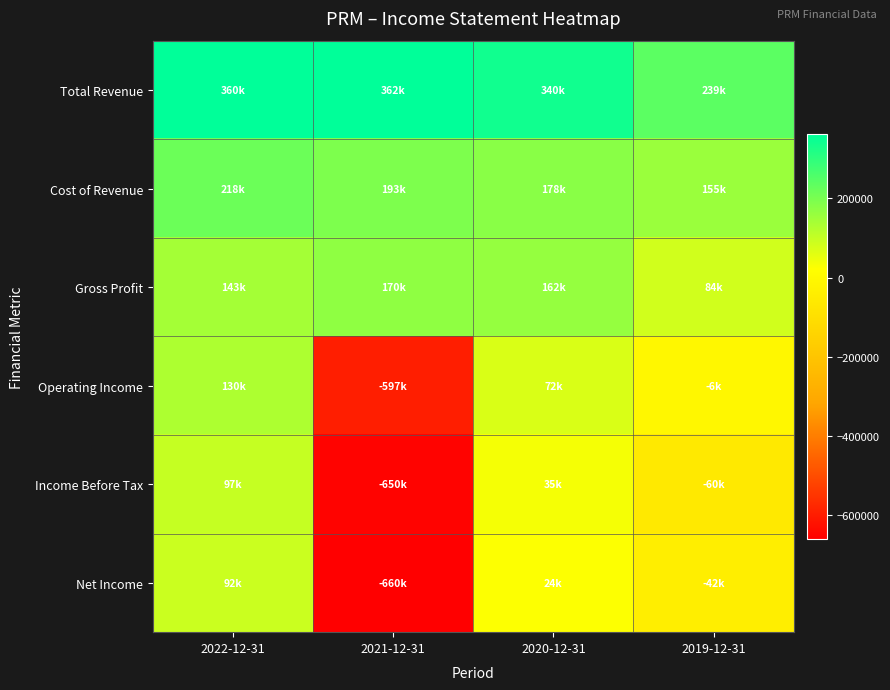

Reading left to right, transcribe all the data shown in this chart.

Total Revenue: 2022-12-31=360500	2021-12-31=362300	2020-12-31=339600	2019-12-31=239300
Cost of Revenue: 2022-12-31=217900	2021-12-31=192700	2020-12-31=177500	2019-12-31=155400
Gross Profit: 2022-12-31=142700	2021-12-31=169700	2020-12-31=162000	2019-12-31=83900
Operating Income: 2022-12-31=130100	2021-12-31=-597000	2020-12-31=71500	2019-12-31=-5800
Income Before Tax: 2022-12-31=97200	2021-12-31=-650400	2020-12-31=34700	2019-12-31=-59700
Net Income: 2022-12-31=91800	2021-12-31=-659800	2020-12-31=24200	2019-12-31=-42000